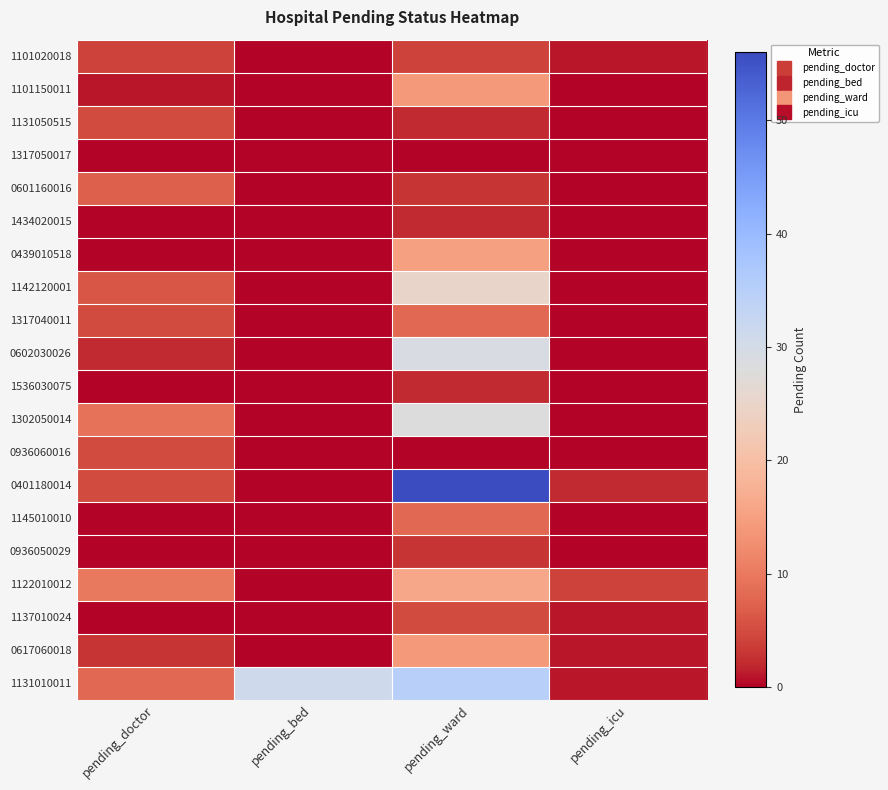

How many data points does each series have?

4